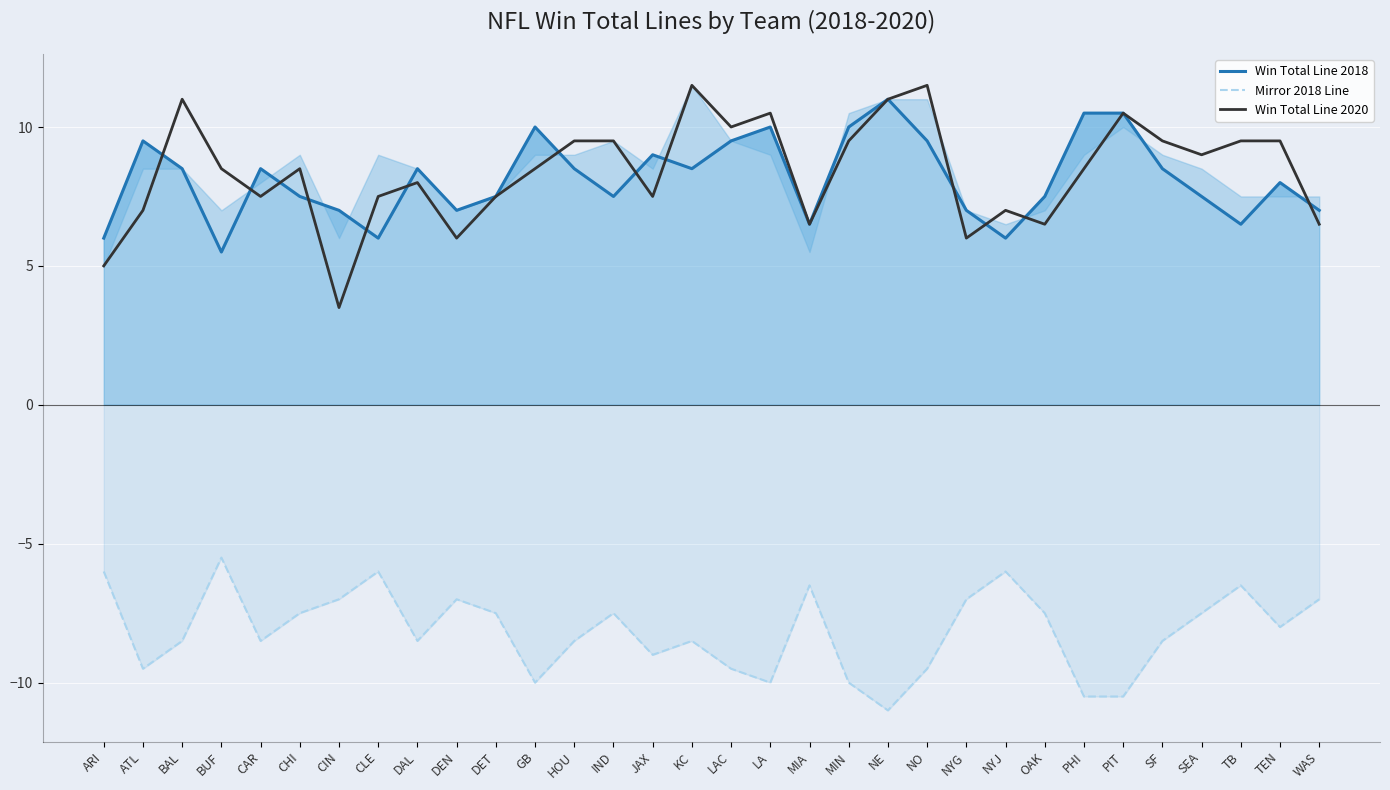

Which series has the largest total across all categories?

Win Total Line 2020